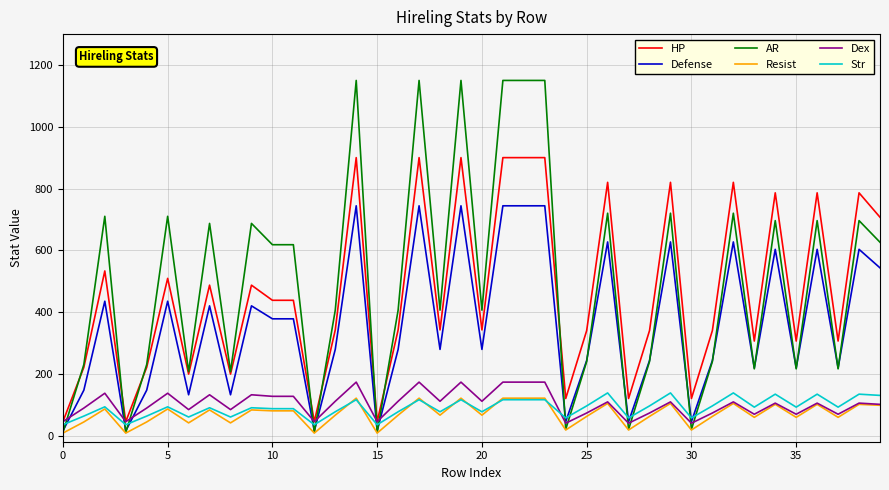

What is the difference between the second highest and second lowest values in the Defense series?

729